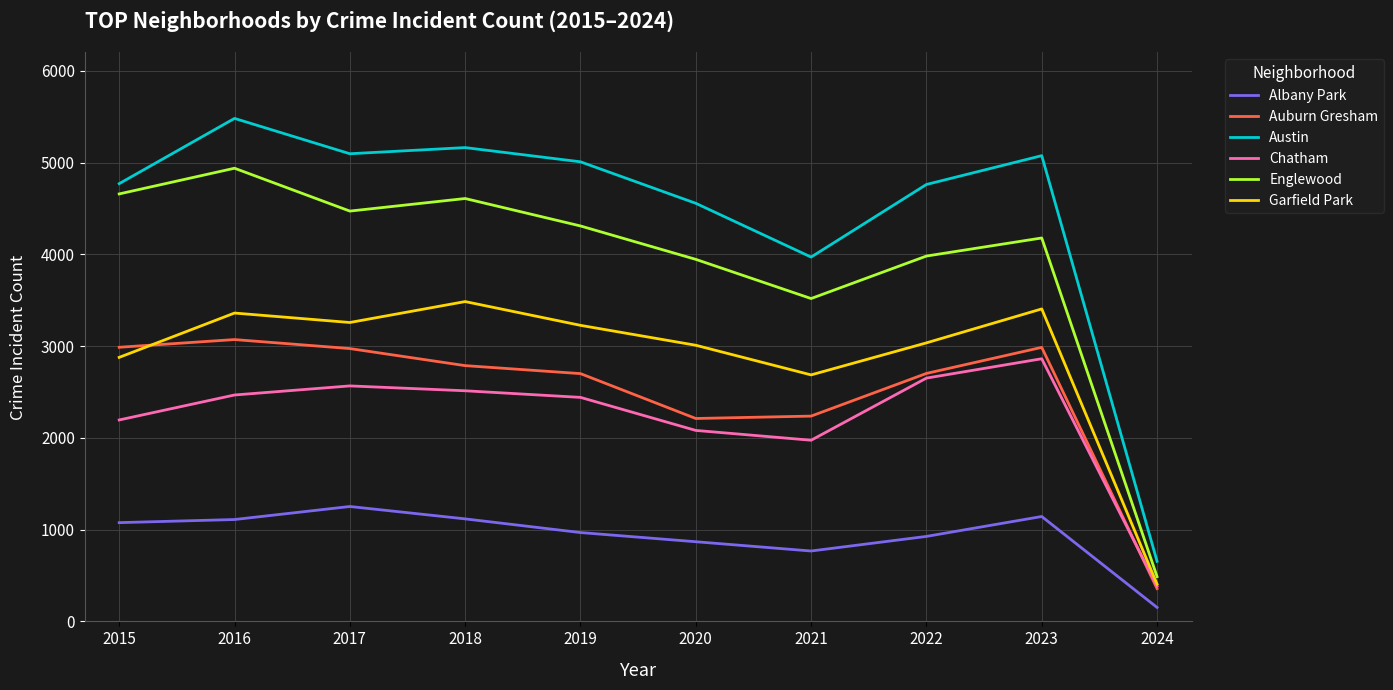

What is the sum of all Austin values?

44535